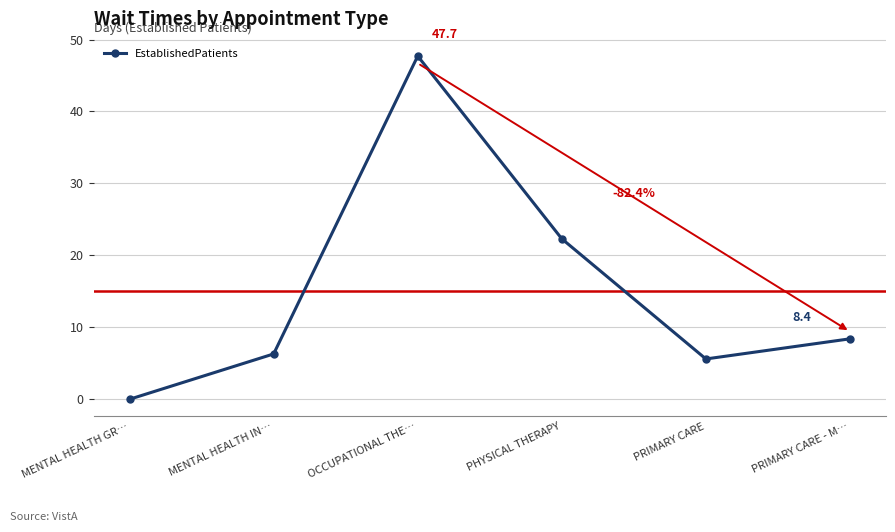

Reading left to right, list all the values displayed in this chart.

MENTAL HEALTH GR…=0.0	MENTAL HEALTH IN…=6.3	OCCUPATIONAL THE…=47.7	PHYSICAL THERAPY=22.3	PRIMARY CARE=5.6	PRIMARY CARE - M…=8.4